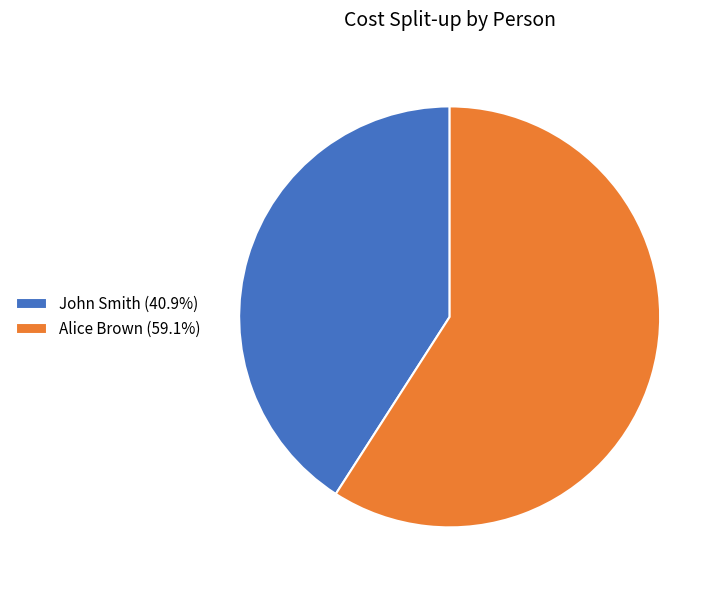

True or false: John Smith accounts for 41% of the total.

True